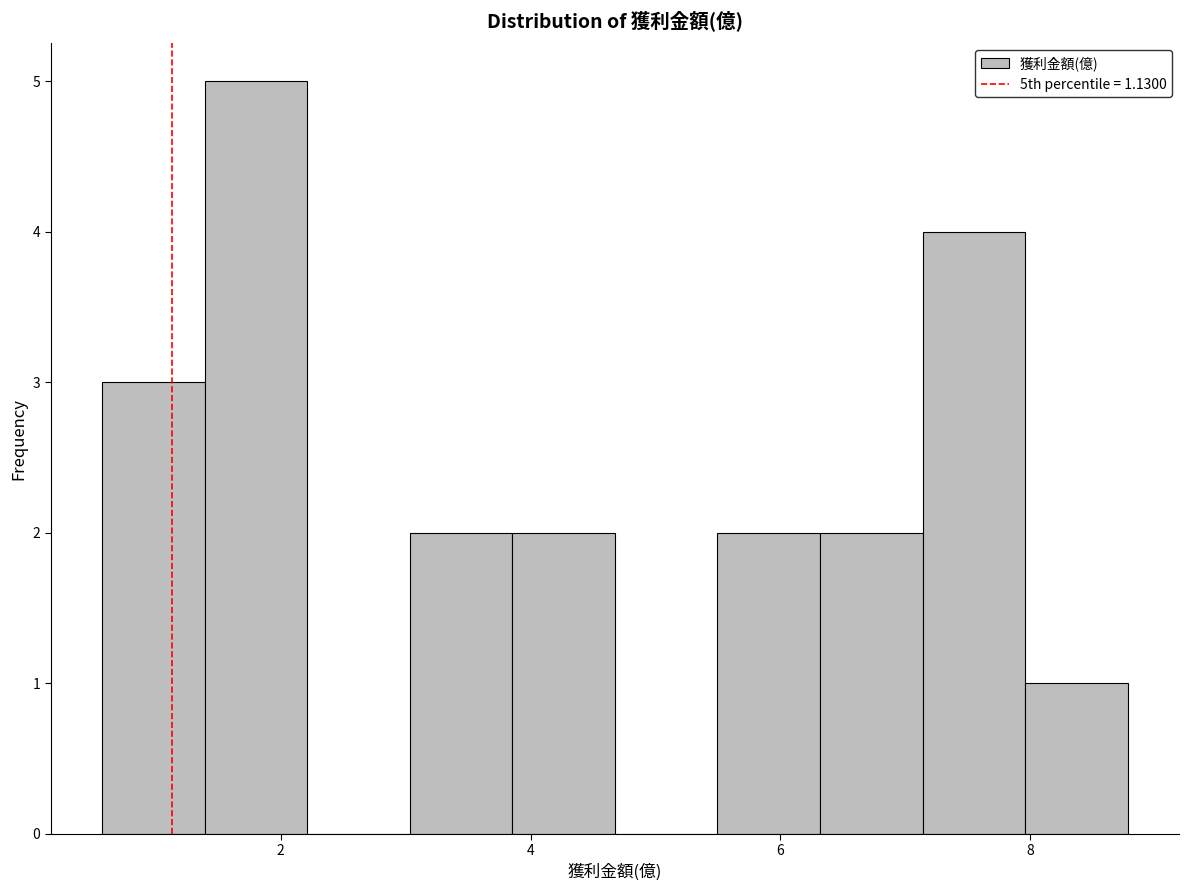

Reading left to right, list every bar in this chart as the range it spans on the x-axis followed by its height. Neither the bar edges nor the heights are printed on the chart, so give them approximately, as read against the axes.

0.6 to 1.4: 3
1.4 to 2.2: 5
2.2 to 3.0: 0
3.0 to 3.8: 2
3.8 to 4.6: 2
4.6 to 5.4: 0
5.4 to 6.4: 2
6.4 to 7.2: 2
7.2 to 8.0: 4
8.0 to 8.8: 1